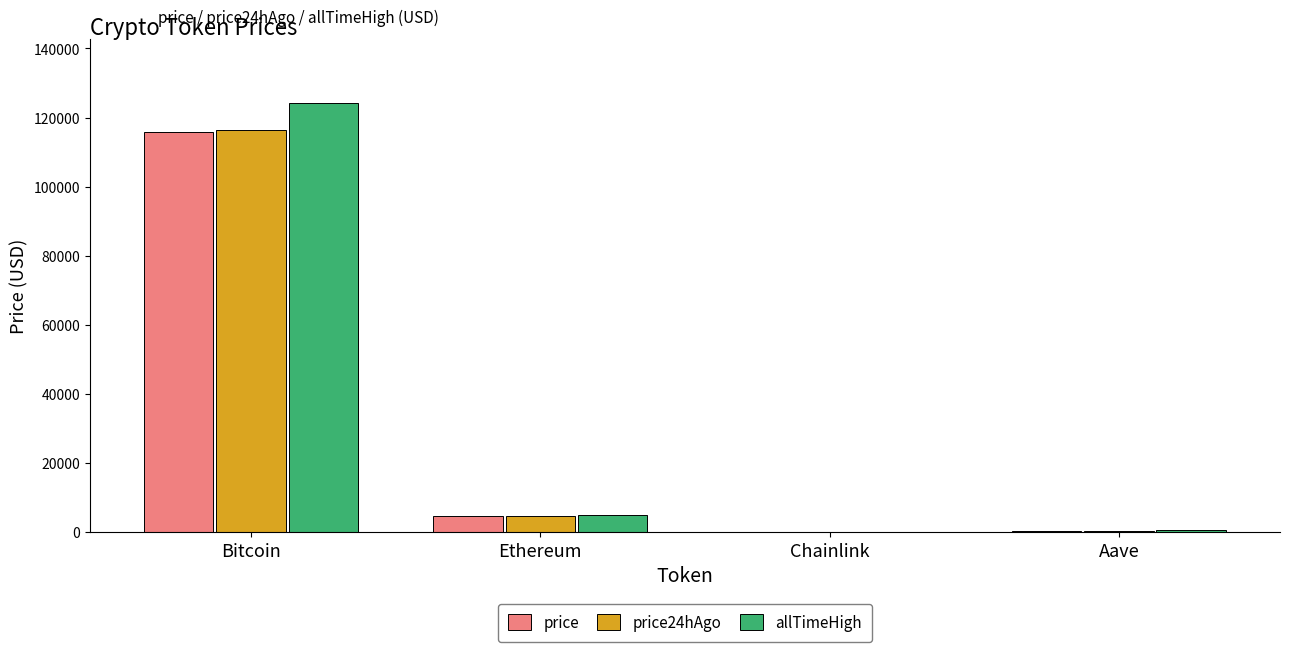

How many categories are shown in the chart?

4